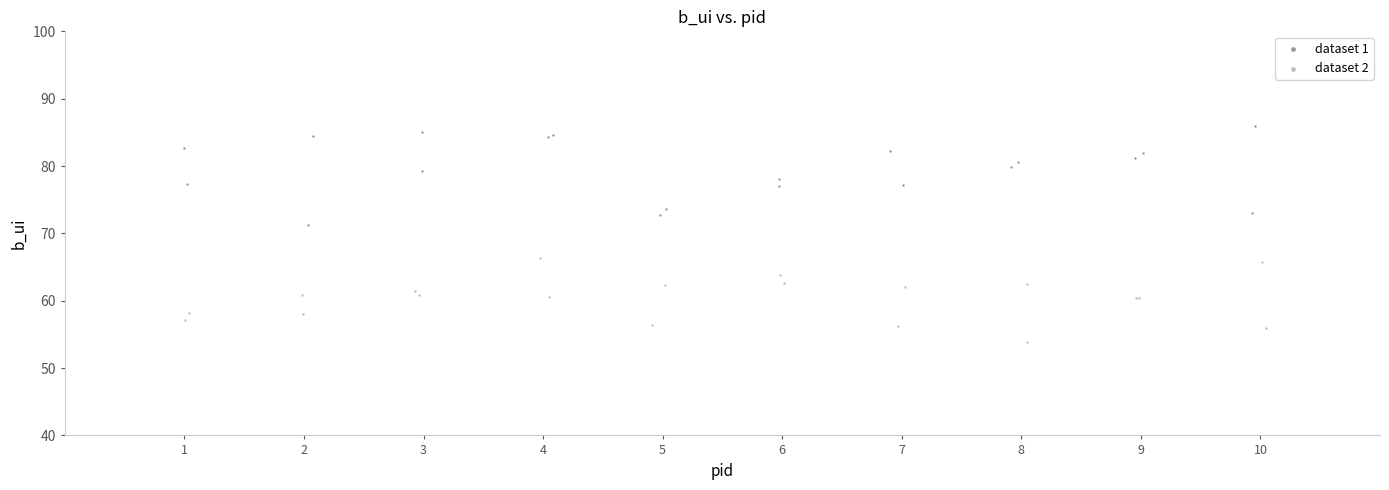

Which series contains the highest Y value?

dataset 1